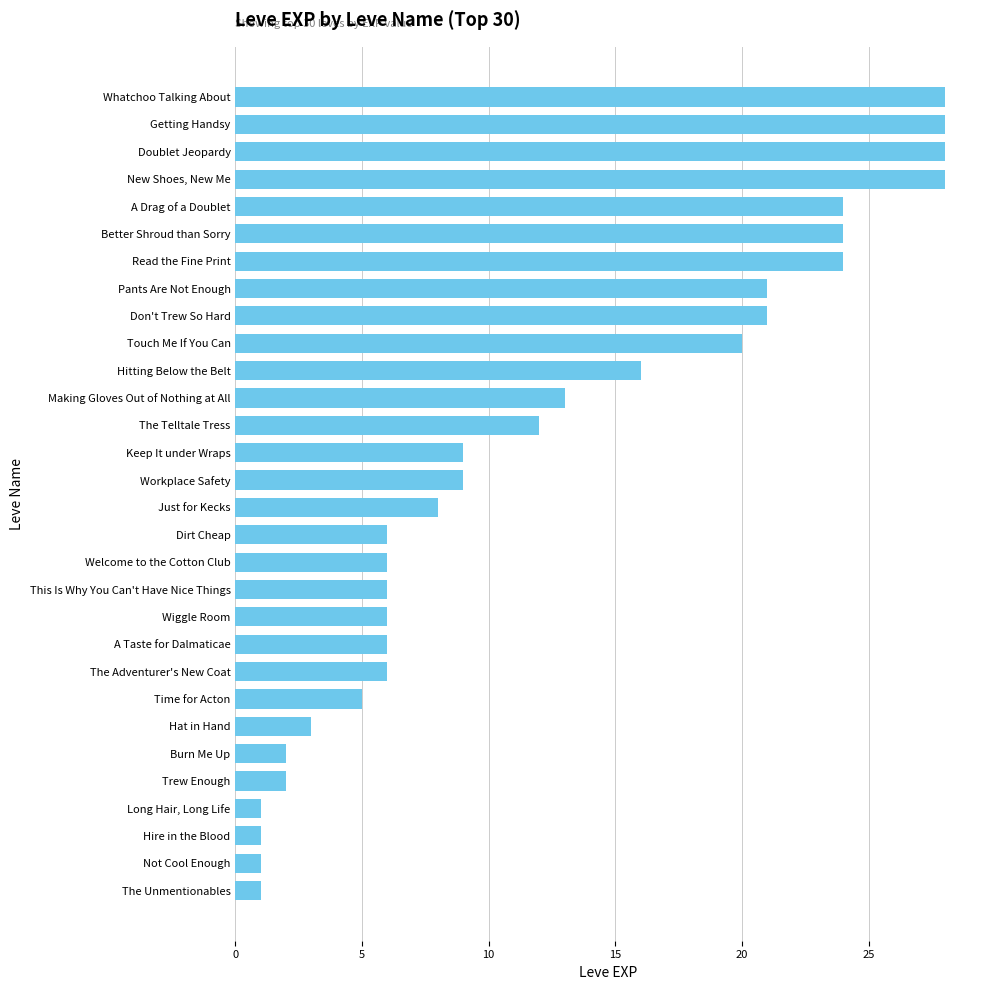

How many series are shown in this chart?

1